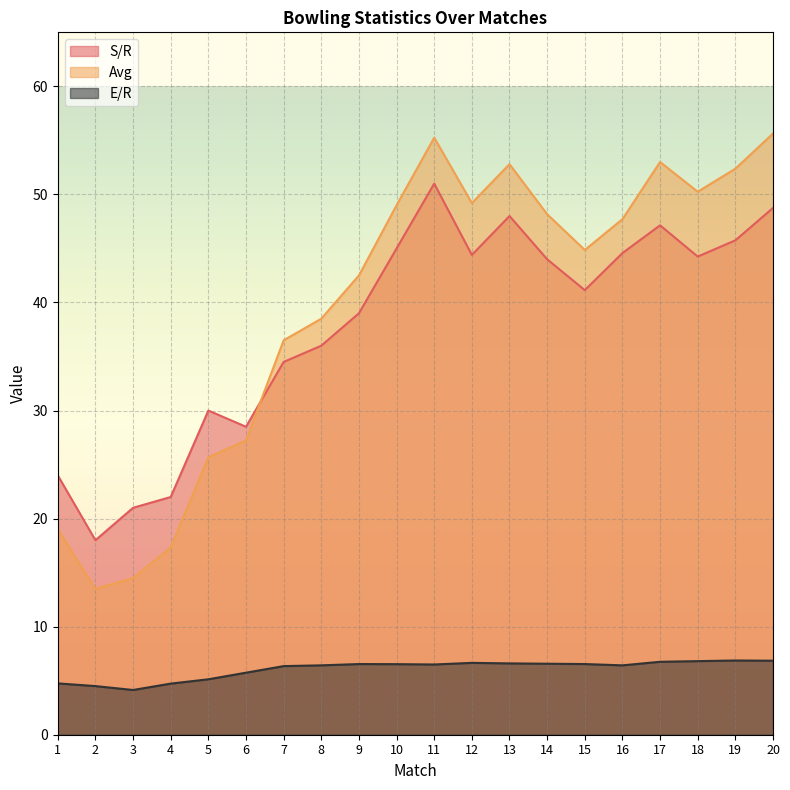

Rank the series by their maximum value, from highest to lowest.

Avg, S/R, E/R